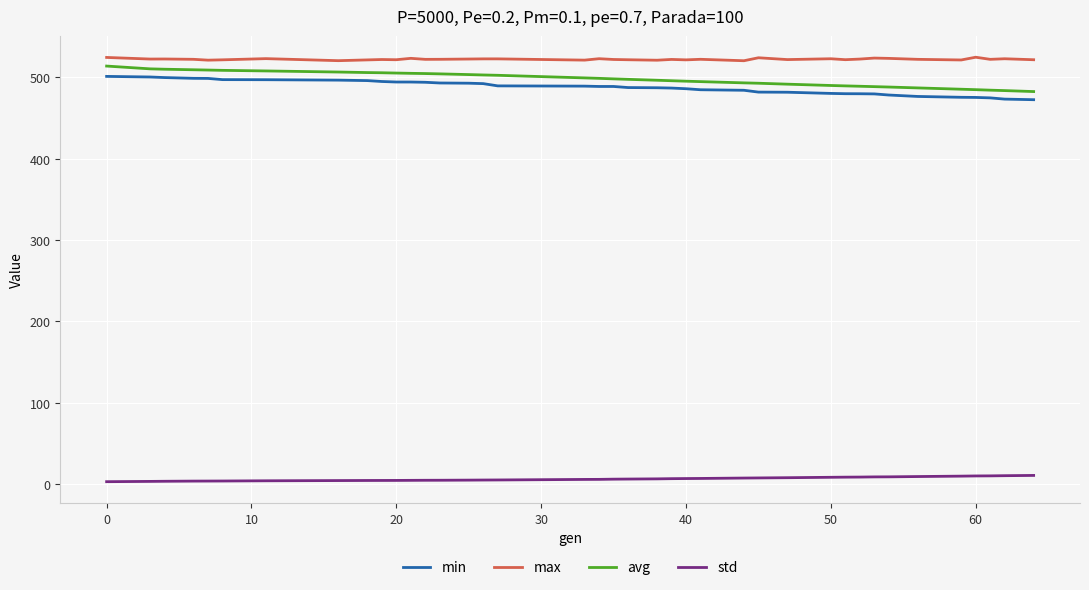

True or false: max and min intersect in this chart.

False